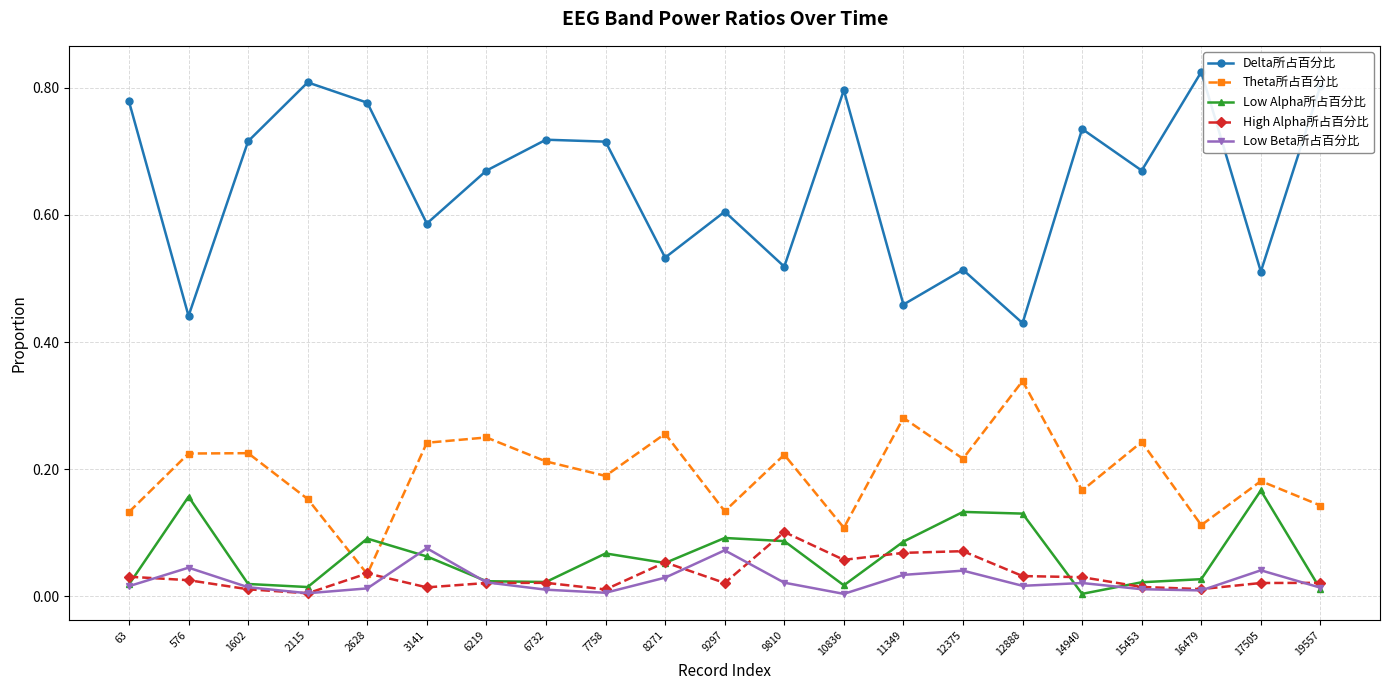

Is the value of Low Alpha所占百分比 at 11349 greater than the value of Theta所占百分比 at 63?

No